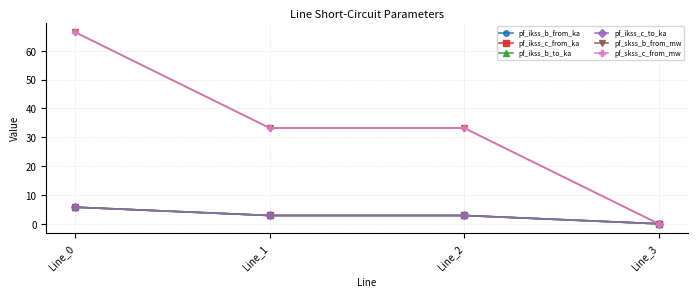

Does the chart have visible grid lines?

Yes